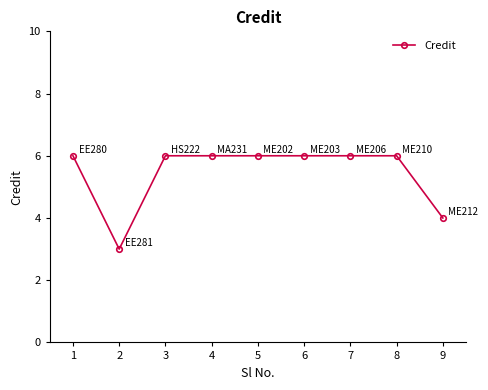

What is the difference between the maximum and minimum values?

3